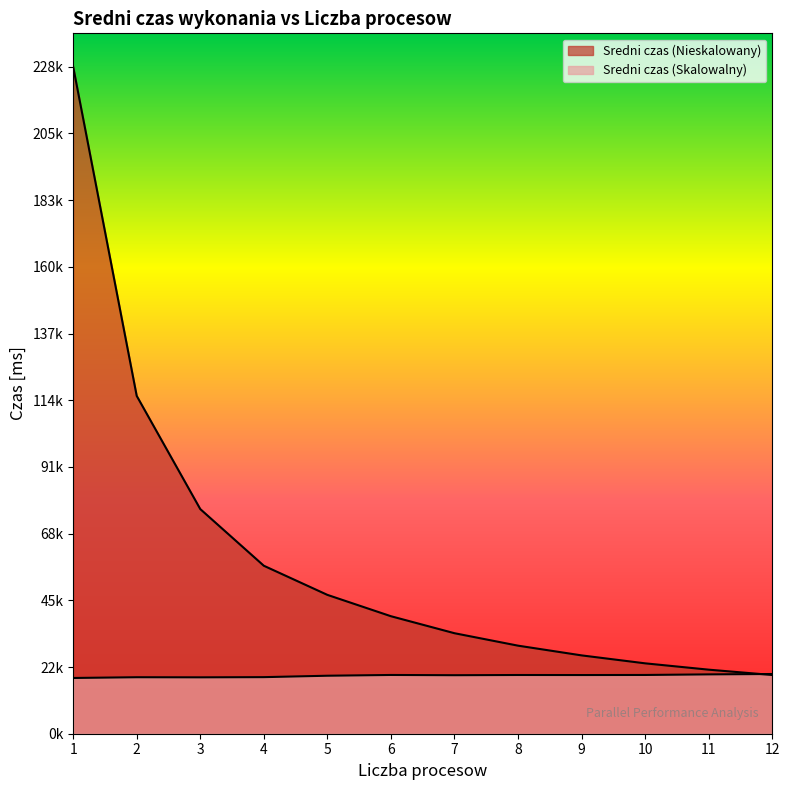

What is the average value of the Sredni czas (Nieskalowany) series?

60440.2